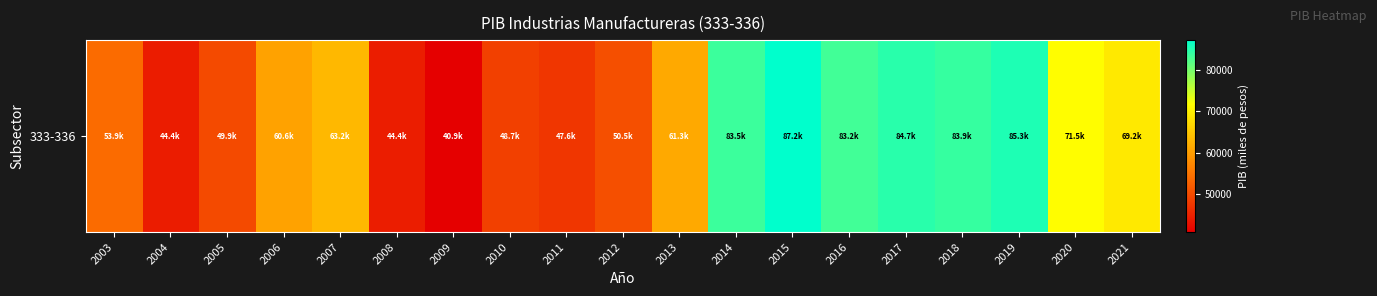

The chart shows a value of 77342.0 at 2010. True or false?

False